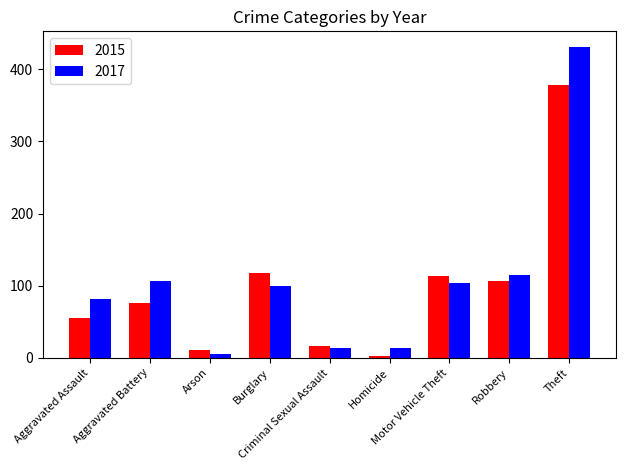

What is the approximate value of 2017 at Theft, to the nearest 50?

450